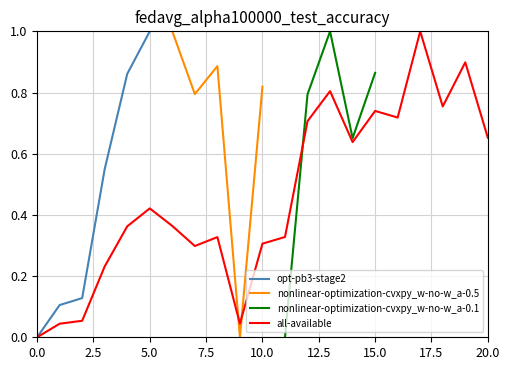

Read the all-available value at 20.

0.7